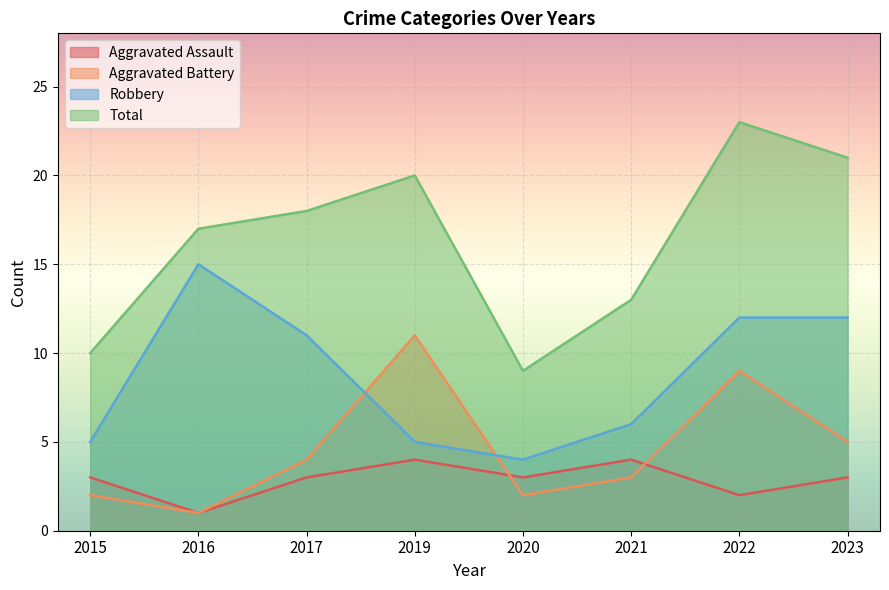

How many data points in Robbery are above 11?

3